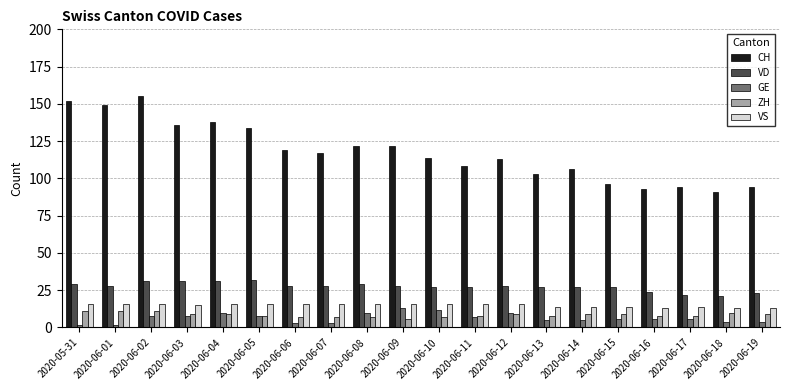

Reading left to right, what are all the values shown in this chart?

CH: 2020-05-31=152	2020-06-01=149	2020-06-02=155	2020-06-03=136	2020-06-04=138	2020-06-05=134	2020-06-06=119	2020-06-07=117	2020-06-08=122	2020-06-09=122	2020-06-10=114	2020-06-11=108	2020-06-12=113	2020-06-13=103	2020-06-14=106	2020-06-15=96	2020-06-16=93	2020-06-17=94	2020-06-18=91	2020-06-19=94
VD: 2020-05-31=29	2020-06-01=28	2020-06-02=31	2020-06-03=31	2020-06-04=31	2020-06-05=32	2020-06-06=28	2020-06-07=28	2020-06-08=29	2020-06-09=28	2020-06-10=27	2020-06-11=27	2020-06-12=28	2020-06-13=27	2020-06-14=27	2020-06-15=27	2020-06-16=24	2020-06-17=22	2020-06-18=21	2020-06-19=23
GE: 2020-05-31=2	2020-06-01=2	2020-06-02=8	2020-06-03=8	2020-06-04=10	2020-06-05=8	2020-06-06=3	2020-06-07=3	2020-06-08=10	2020-06-09=13	2020-06-10=12	2020-06-11=7	2020-06-12=10	2020-06-13=5	2020-06-14=5	2020-06-15=6	2020-06-16=6	2020-06-17=6	2020-06-18=4	2020-06-19=4
ZH: 2020-05-31=11	2020-06-01=11	2020-06-02=11	2020-06-03=9	2020-06-04=9	2020-06-05=8	2020-06-06=7	2020-06-07=7	2020-06-08=7	2020-06-09=6	2020-06-10=7	2020-06-11=8	2020-06-12=9	2020-06-13=8	2020-06-14=9	2020-06-15=9	2020-06-16=8	2020-06-17=8	2020-06-18=10	2020-06-19=9
VS: 2020-05-31=16	2020-06-01=16	2020-06-02=16	2020-06-03=15	2020-06-04=16	2020-06-05=16	2020-06-06=16	2020-06-07=16	2020-06-08=16	2020-06-09=16	2020-06-10=16	2020-06-11=16	2020-06-12=16	2020-06-13=14	2020-06-14=14	2020-06-15=14	2020-06-16=13	2020-06-17=14	2020-06-18=13	2020-06-19=13